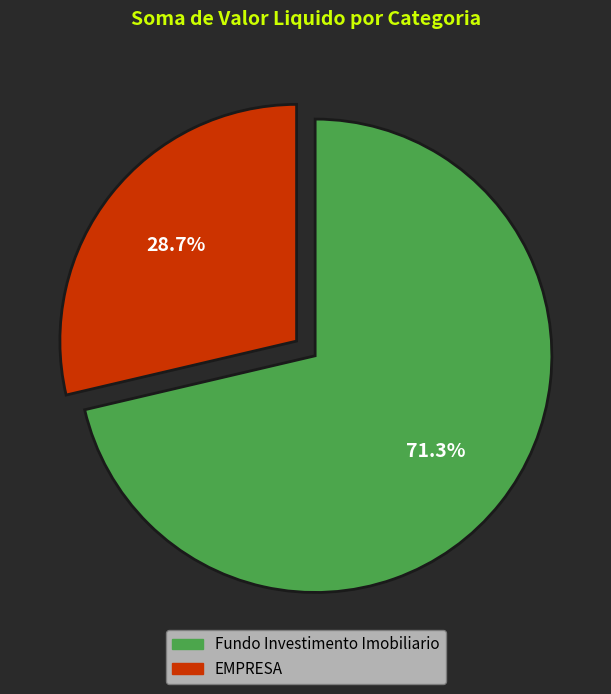

Is there any slice that represents more than half of the pie?

Yes